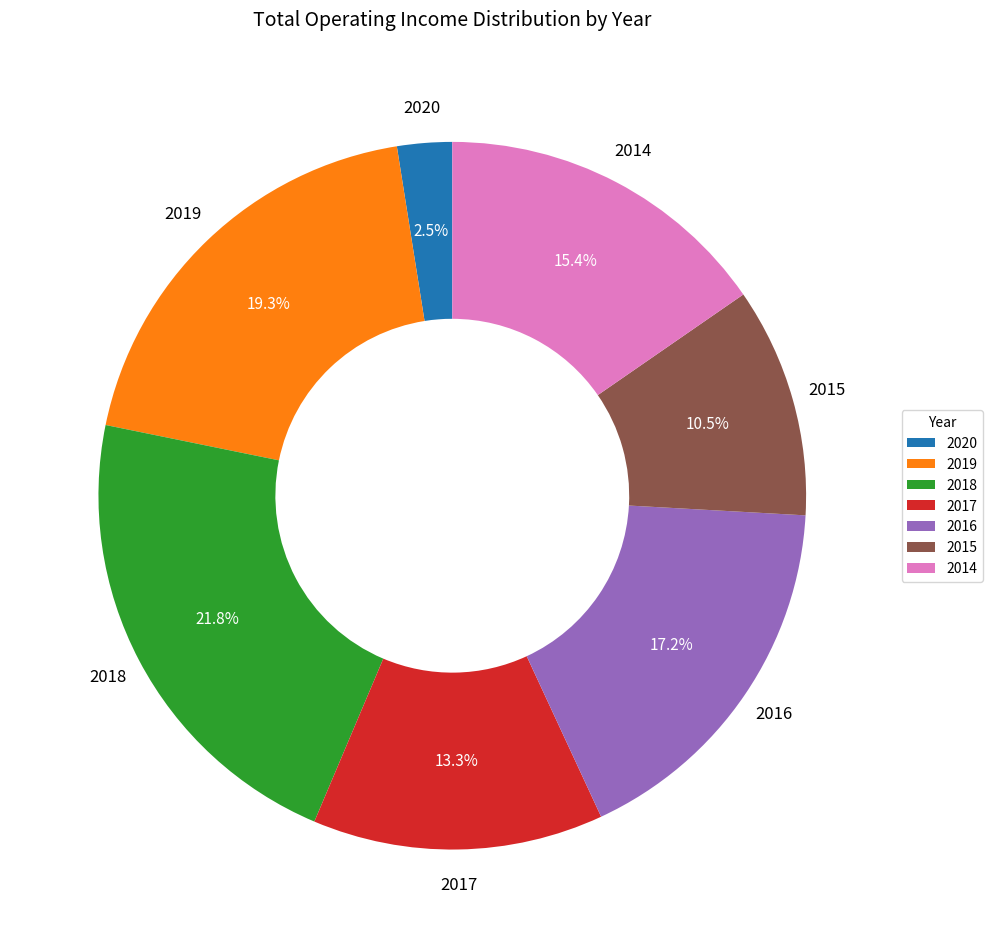

Which slice is the largest?

2018